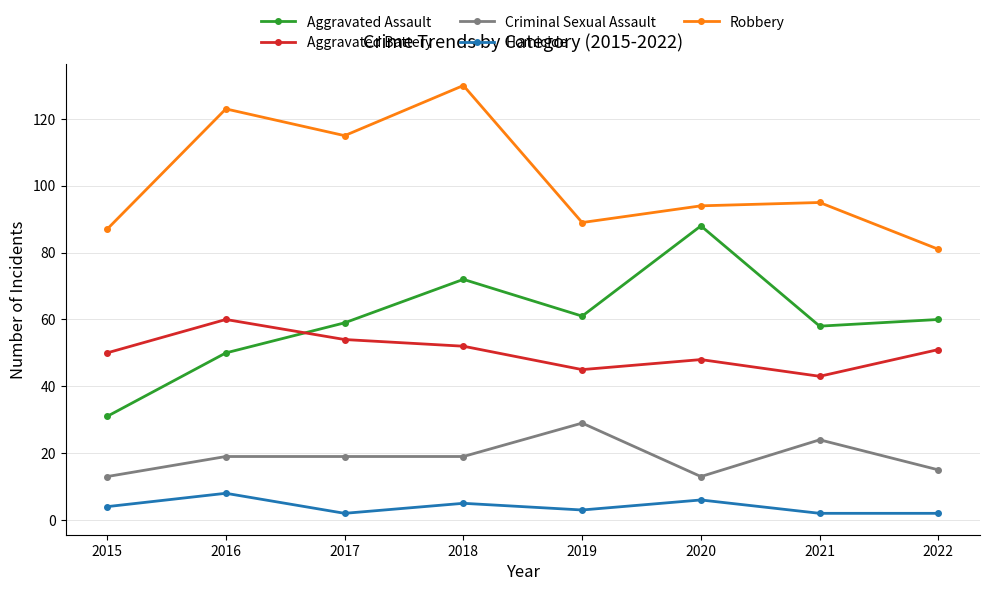

True or false: Criminal Sexual Assault and Aggravated Assault intersect in this chart.

False